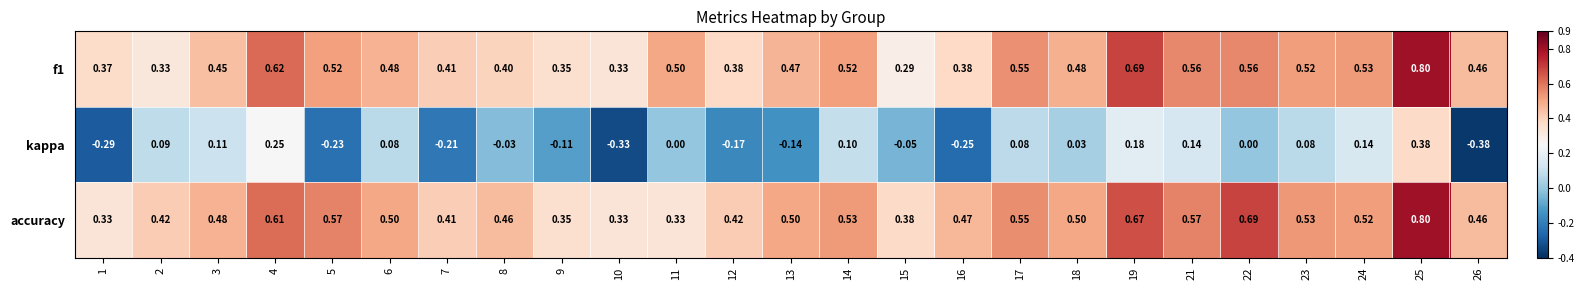

Is the value of accuracy at 4 greater than the value of f1 at 1?

Yes